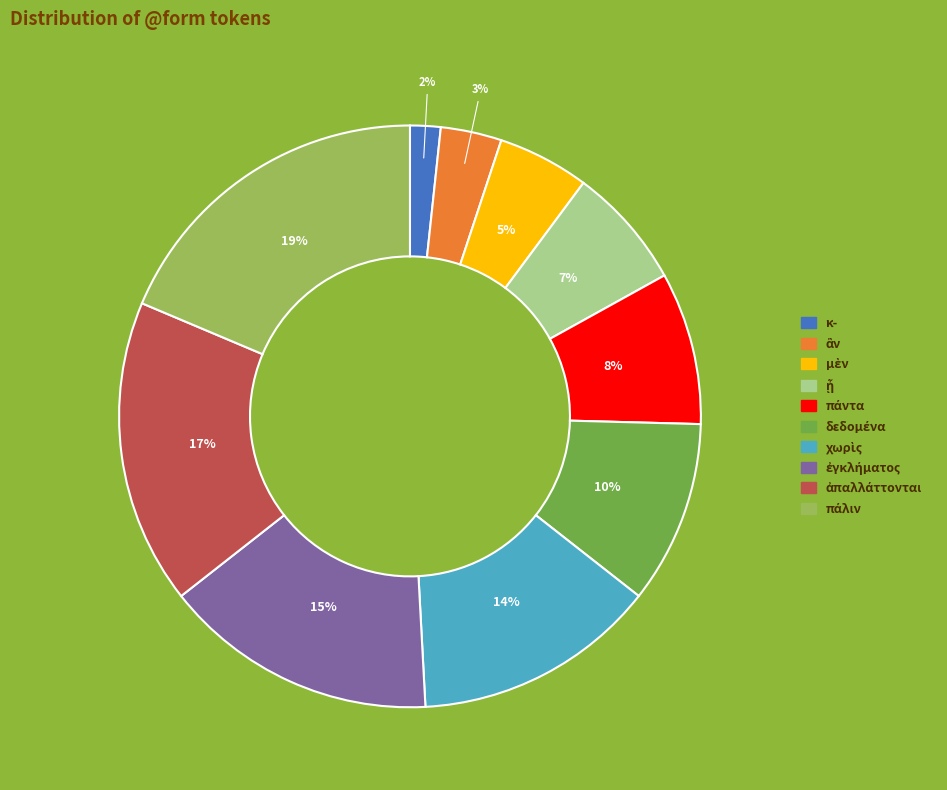

To the nearest percent, what portion does κ- represent?

2%